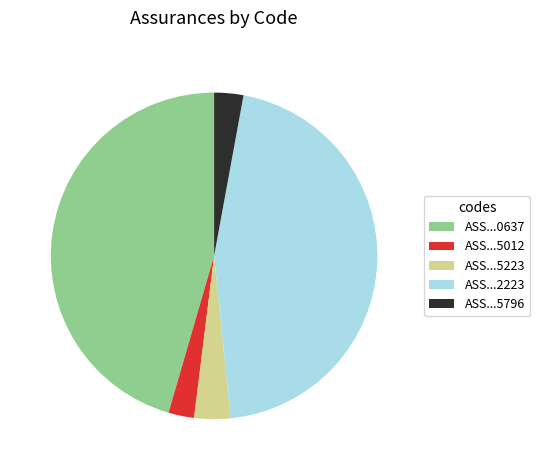

Is the sum of ASS...0637 and ASS...5796 greater than half?

No